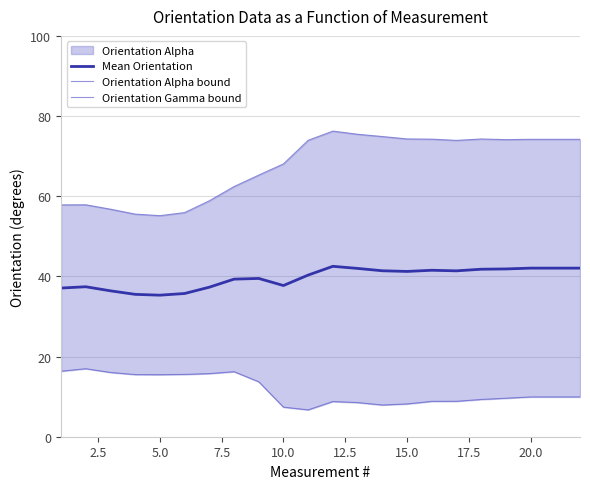

Which series has the largest range (max minus min)?

Orientation Alpha bound